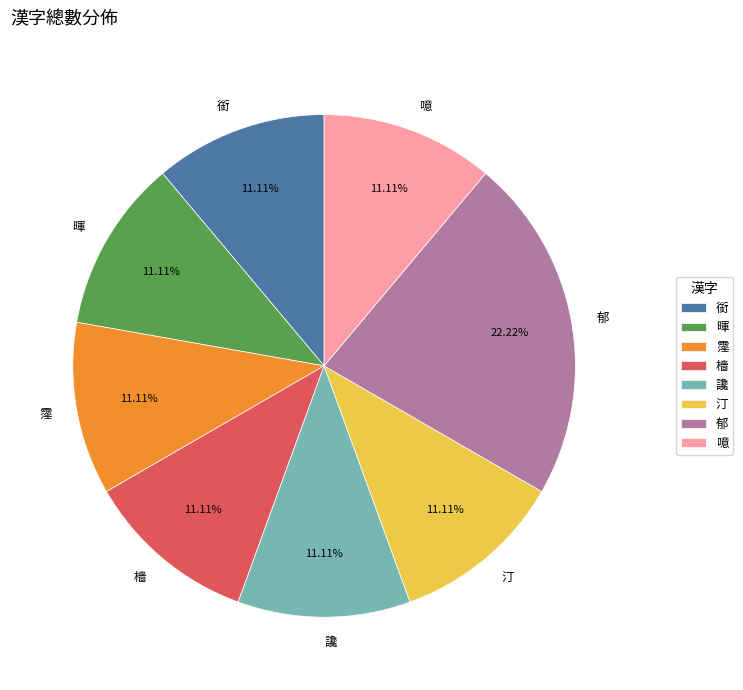

What is the ratio of the value at 郁 to the value at 銜?

2.0